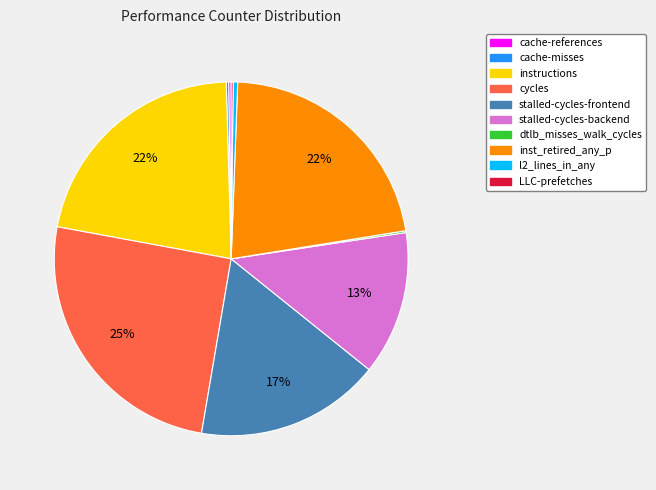

Does stalled-cycles-backend account for over 50% of the chart?

No